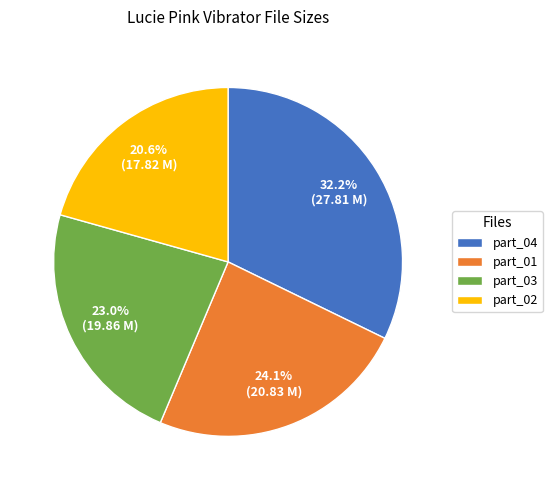

What is the smallest slice in the pie chart?

part_02